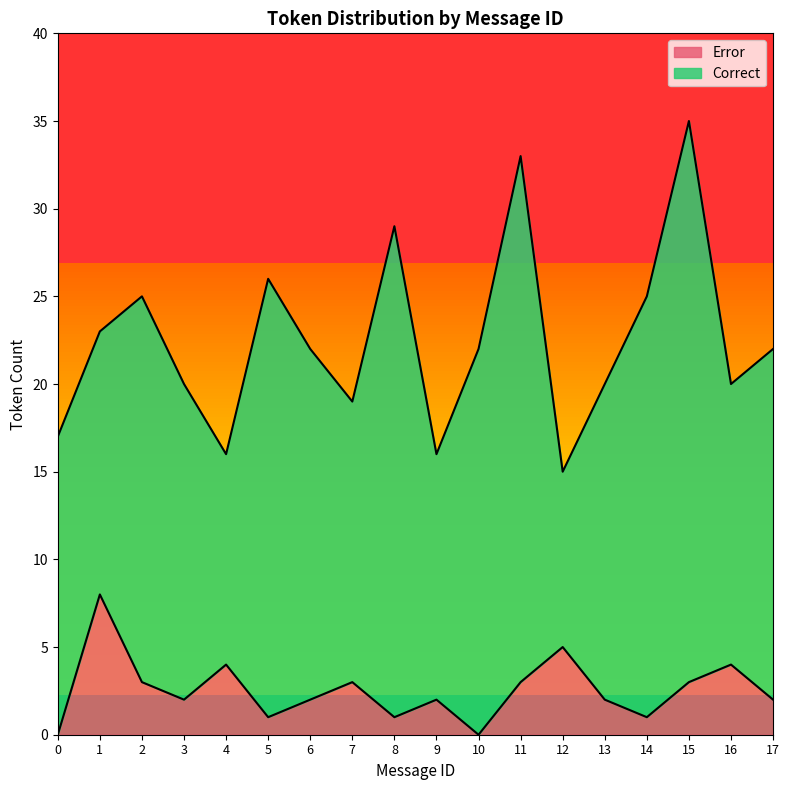

Does the chart display data point markers on the line(s)?

No